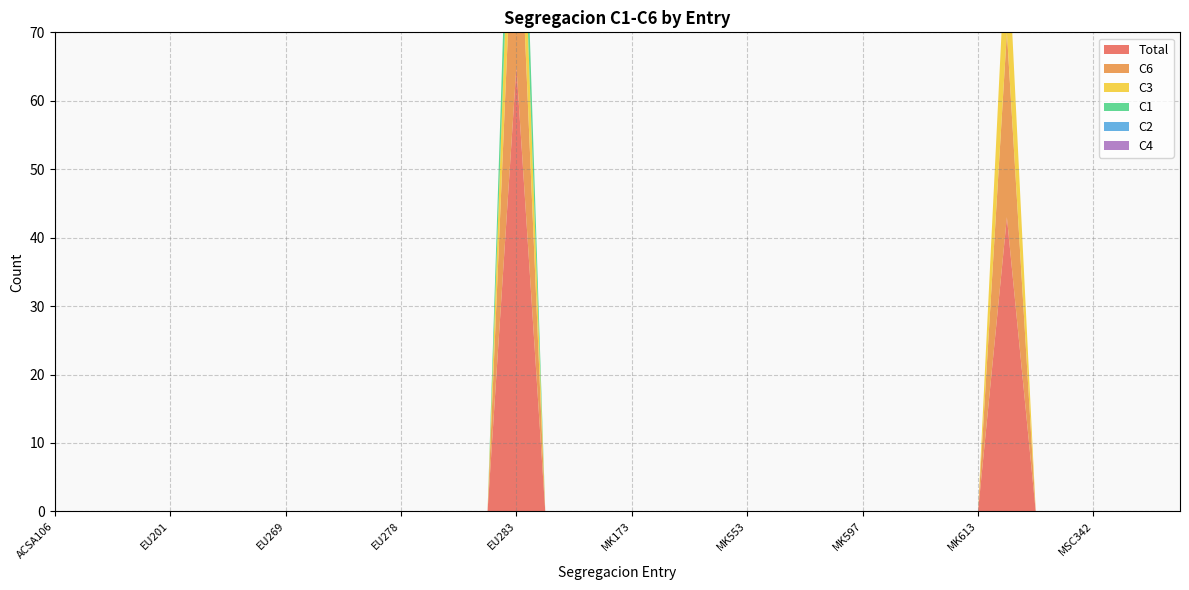

Reading right to left, list all the values displayed in this chart.

Total: 0	0	0	0	0	0	43	0	0	0	0	0	0	0	0	0	0	0	0	0	0	0	0	65	0	0	0	0	0	0	0	0	0	0	0	0	0	0	0	0
C6: 0	0	0	0	0	0	27	0	0	0	0	0	0	0	0	0	0	0	0	0	0	0	0	34	0	0	0	0	0	0	0	0	0	0	0	0	0	0	0	0
C3: 0	0	0	0	0	0	16	0	0	0	0	0	0	0	0	0	0	0	0	0	0	0	0	18	0	0	0	0	0	0	0	0	0	0	0	0	0	0	0	0
C1: 0	0	0	0	0	0	0	0	0	0	0	0	0	0	0	0	0	0	0	0	0	0	0	13	0	0	0	0	0	0	0	0	0	0	0	0	0	0	0	0
C2: 0	0	0	0	0	0	0	0	0	0	0	0	0	0	0	0	0	0	0	0	0	0	0	0	0	0	0	0	0	0	0	0	0	0	0	0	0	0	0	0
C4: 0	0	0	0	0	0	0	0	0	0	0	0	0	0	0	0	0	0	0	0	0	0	0	0	0	0	0	0	0	0	0	0	0	0	0	0	0	0	0	0